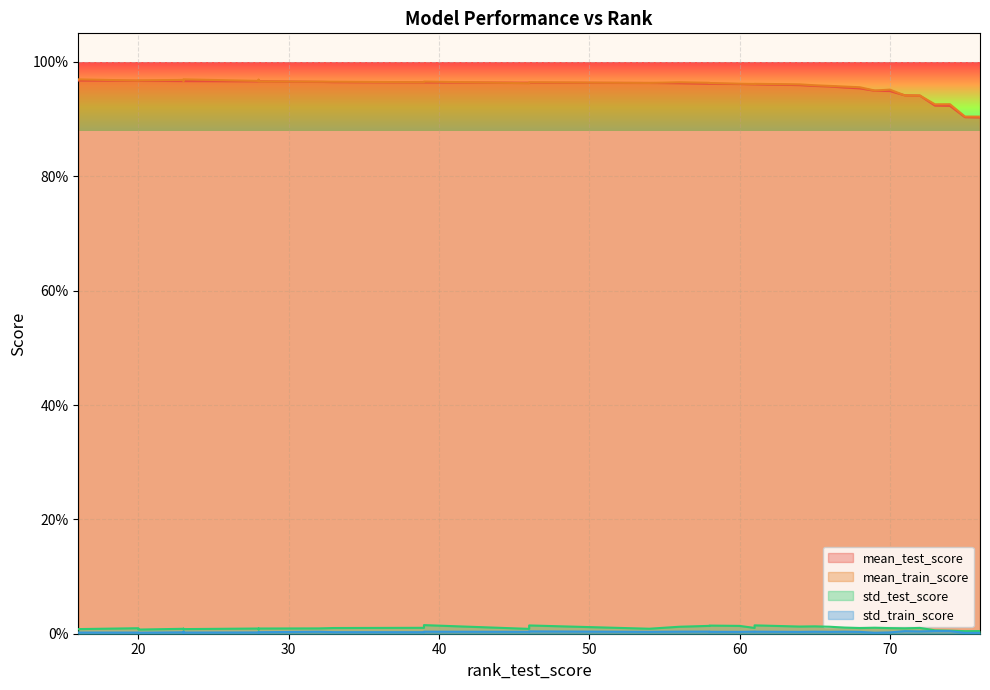

How many lines are shown in the chart?

4